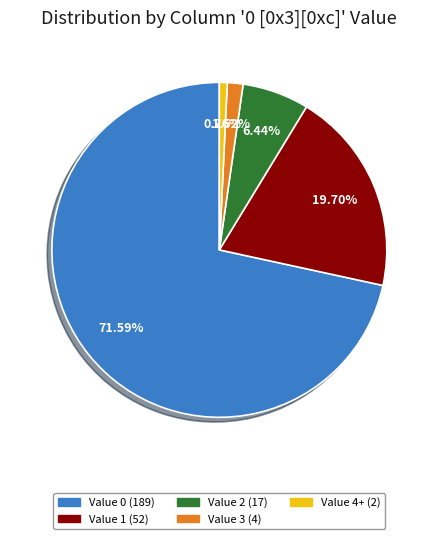

Is the sum of Value 0 (189) and Value 4+ (2) greater than half?

Yes